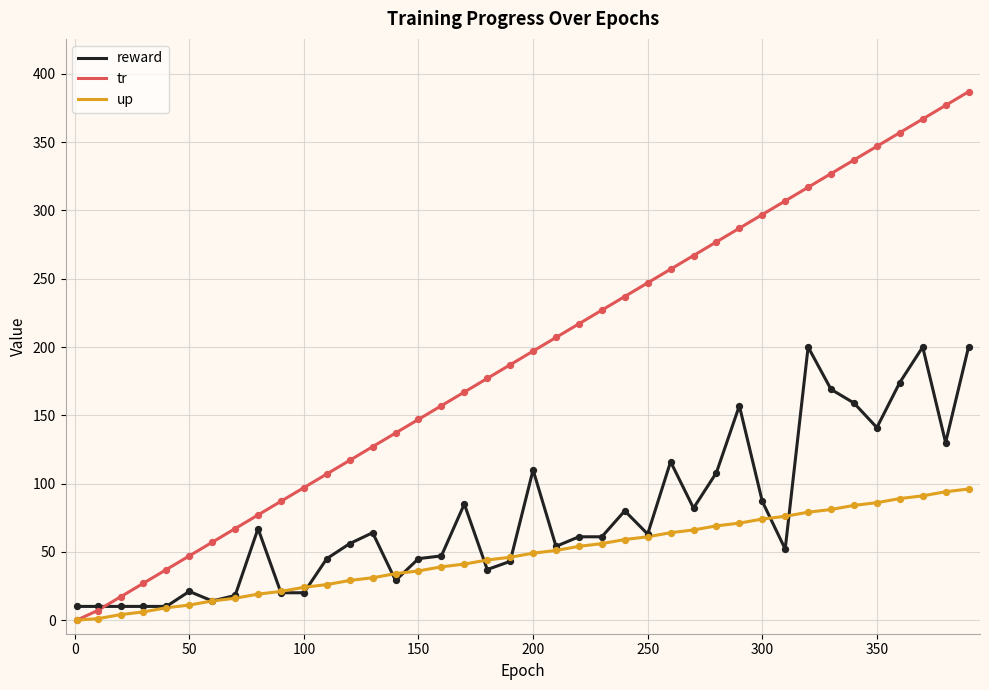

Which series has the largest range (max minus min)?

tr